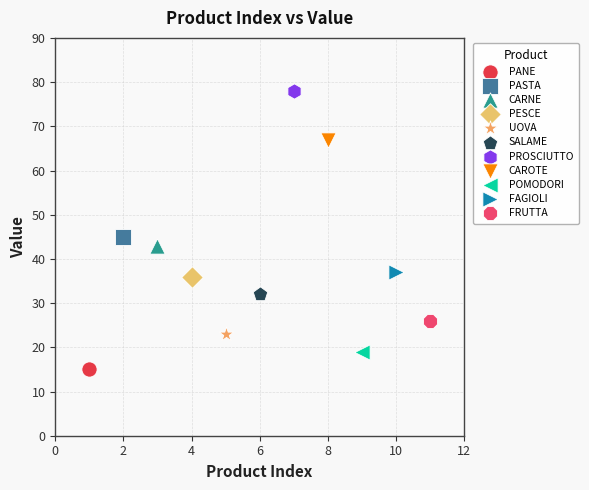

Which series reaches the minimum Y coordinate?

PANE